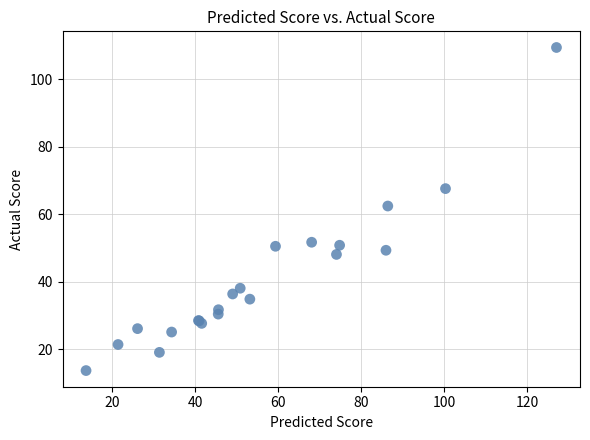

What Y value in the scatter plot is closest to 61?

62.4